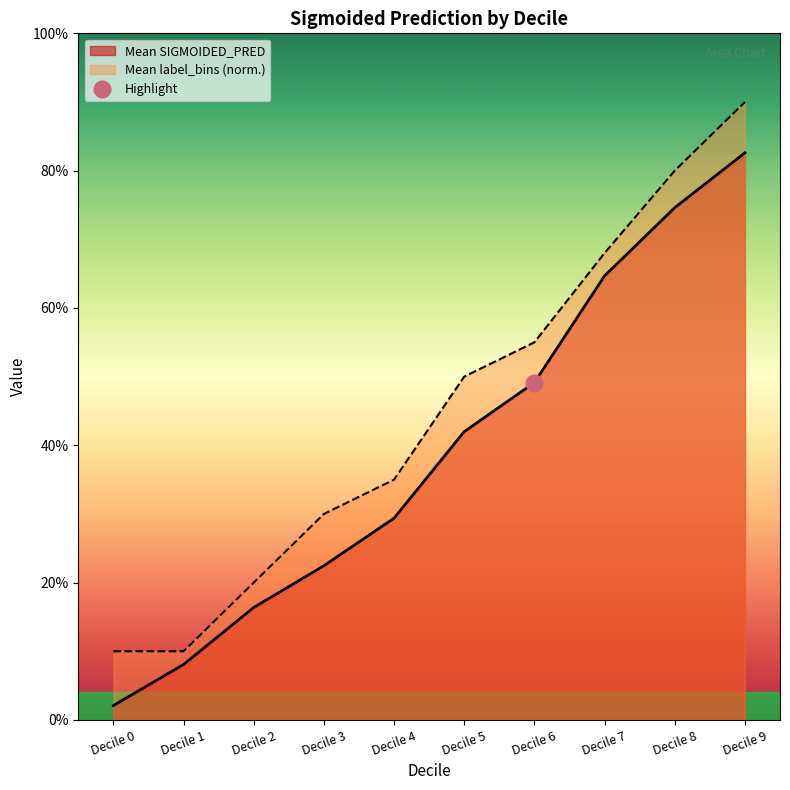

Reading right to left, list all the values displayed in this chart.

Mean SIGMOIDED_PRED: 0.8	0.7	0.6	0.5	0.4	0.3	0.2	0.2	0.1	0.0
Mean decile (normalized): 0.9	0.8	0.7	0.6	0.5	0.3	0.3	0.2	0.1	0.1